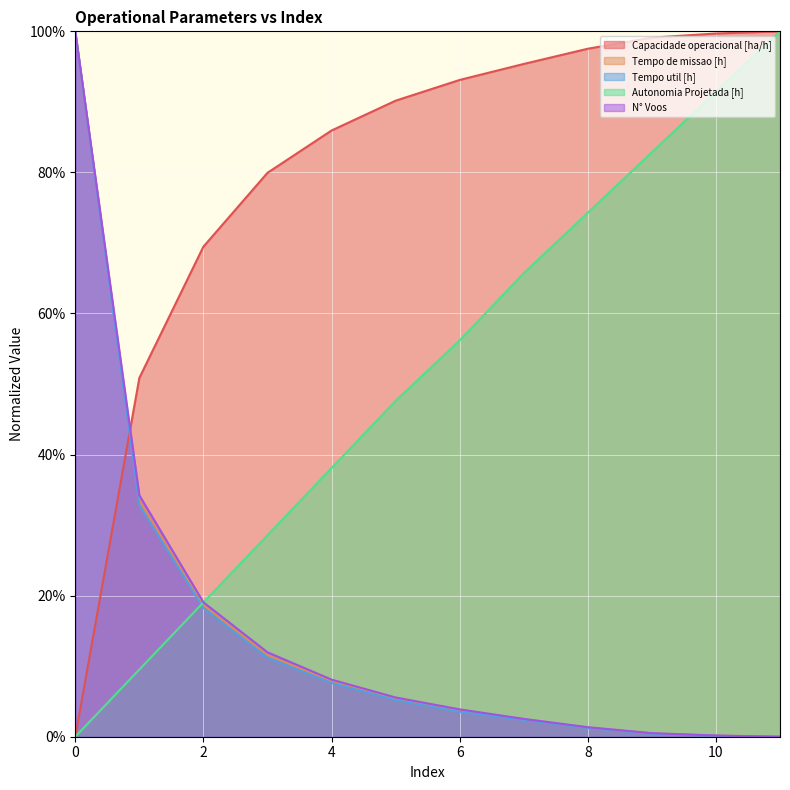

How many categories are shown in the chart?

12